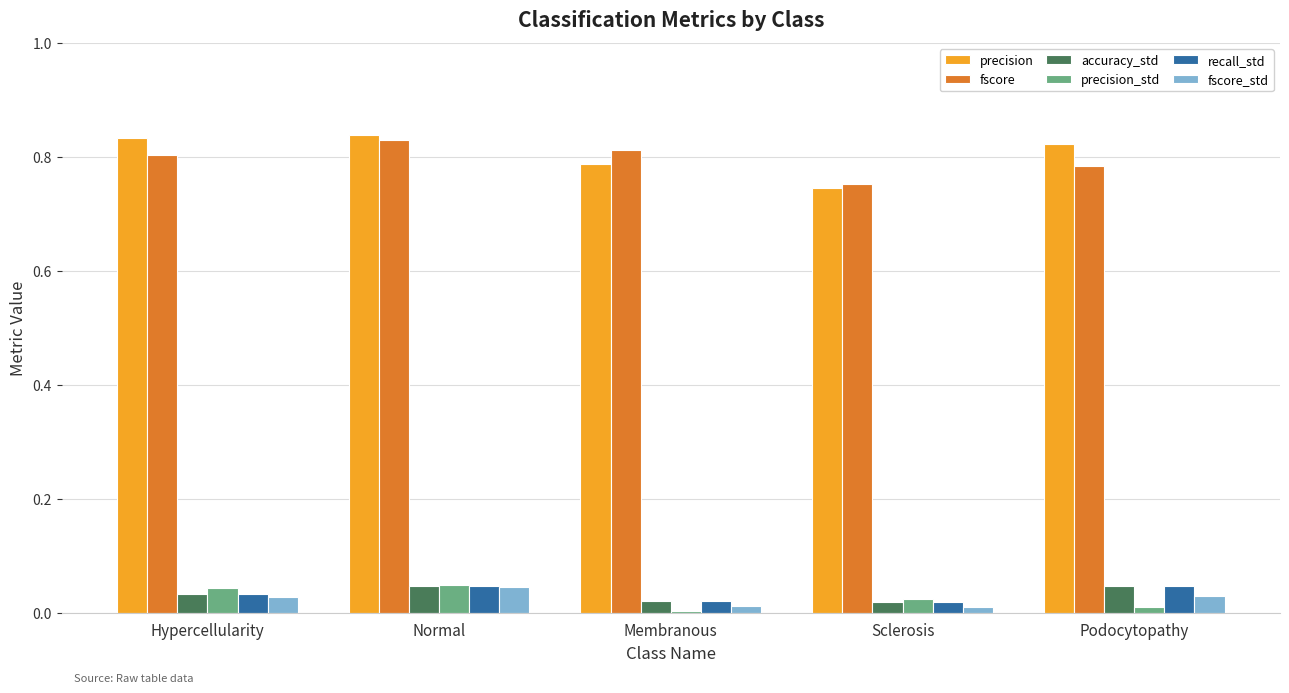

Is it true that precision_std equals 0.1 at Hypercellularity?

False